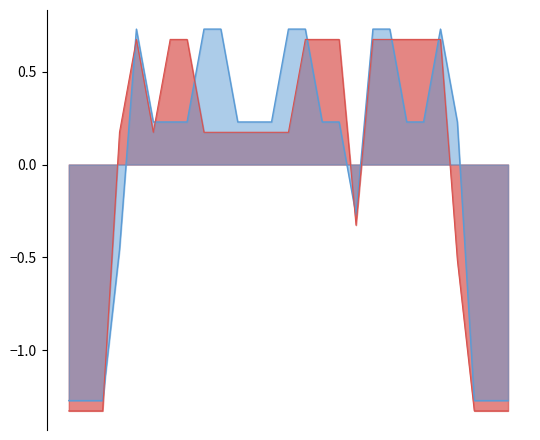

How many times do col_14_line and col_13_line cross each other?

8